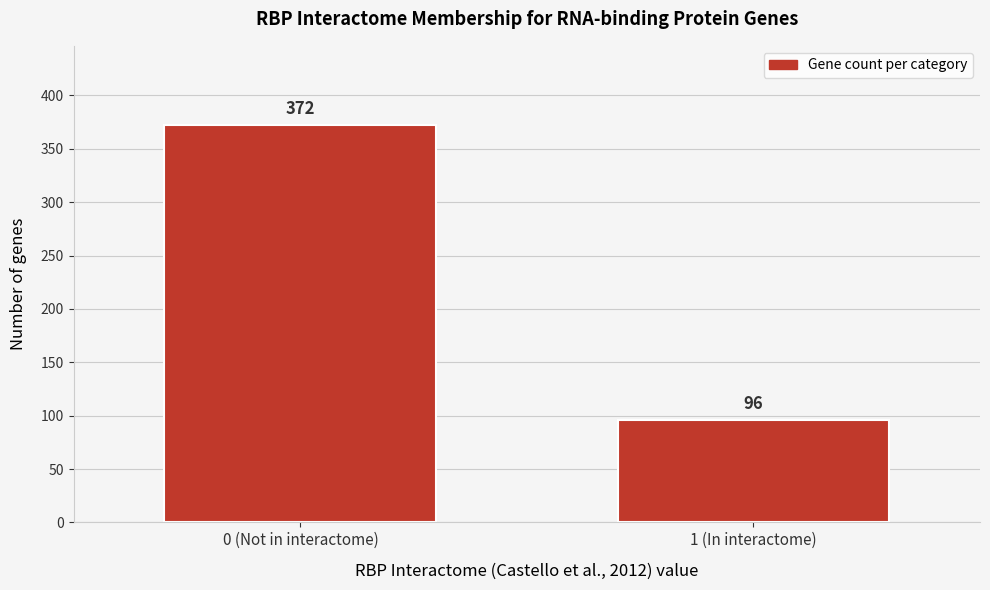

Reading left to right, what are all the values shown in this chart?

0 (Not in interactome)=372	1 (In interactome)=96